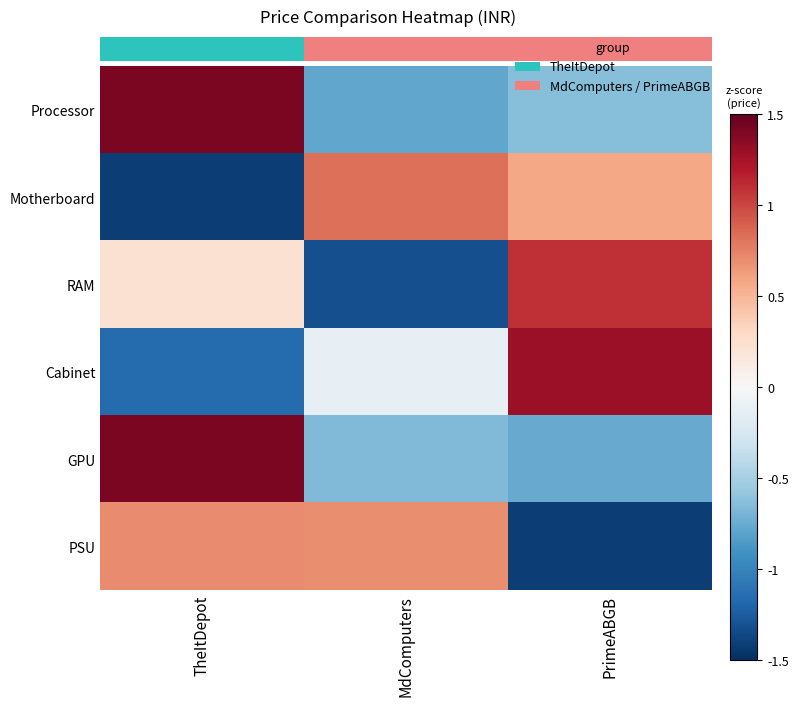

What is the total value across all series at TheItDepot?

1.2